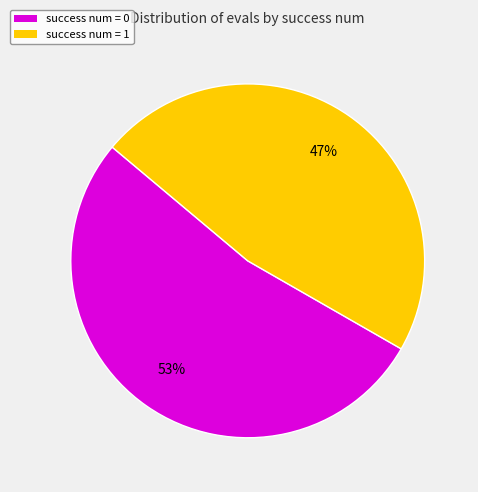

To the nearest percent, what portion does success num = 1 represent?

47%